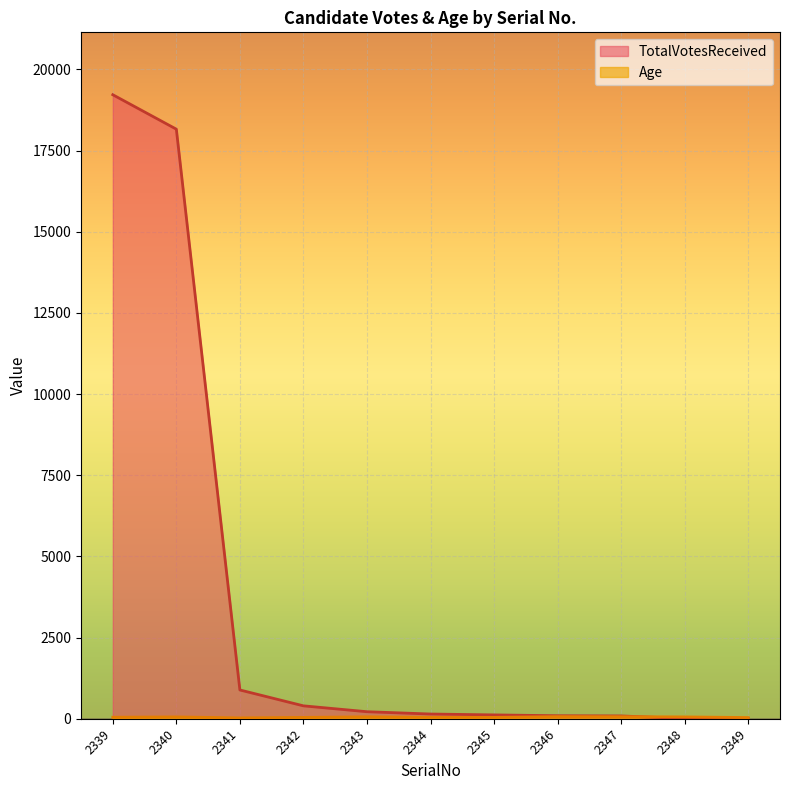

At which label does Age first exceed 46?

2340